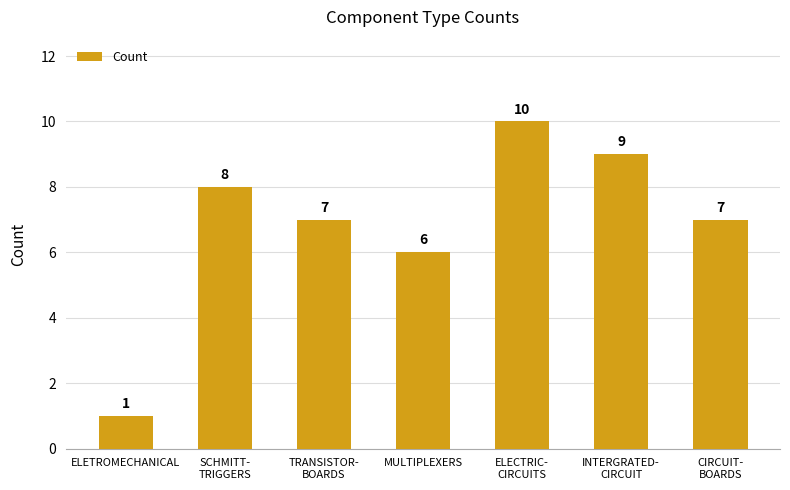

The chart shows a value of 2 at ELETROMECHANICAL. True or false?

False